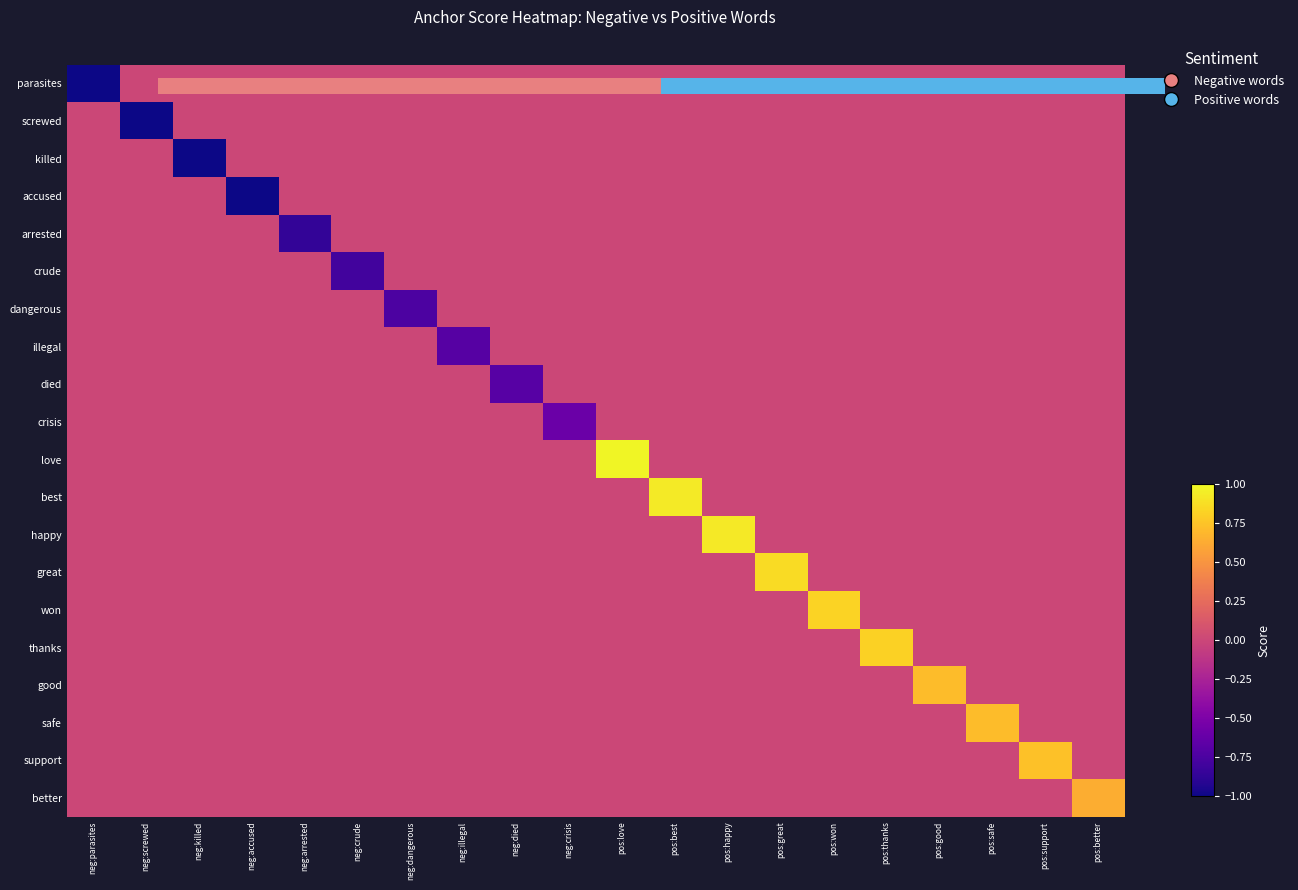

The value of crisis at pos:safe is -0.2. True or false?

False